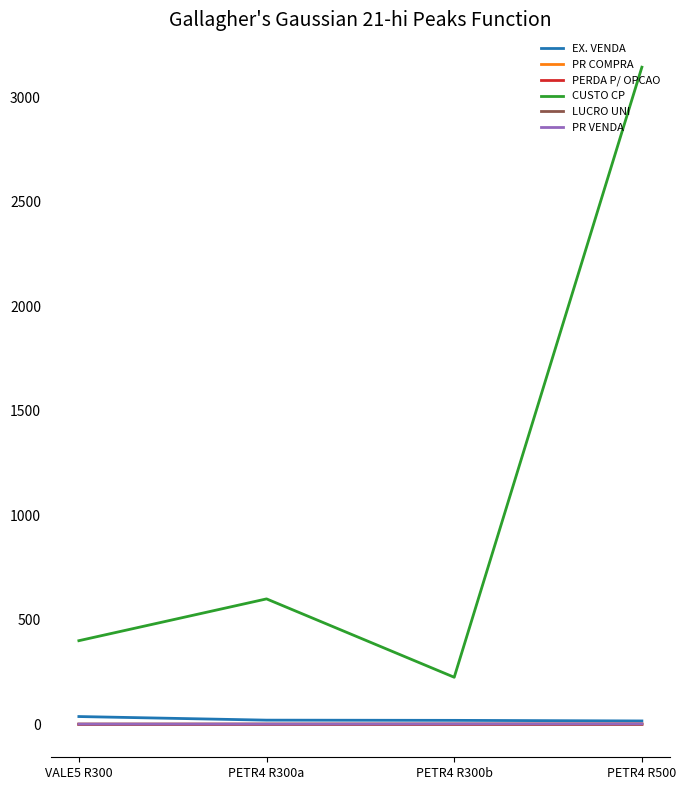

Which series has the largest range (max minus min)?

CUSTO CP